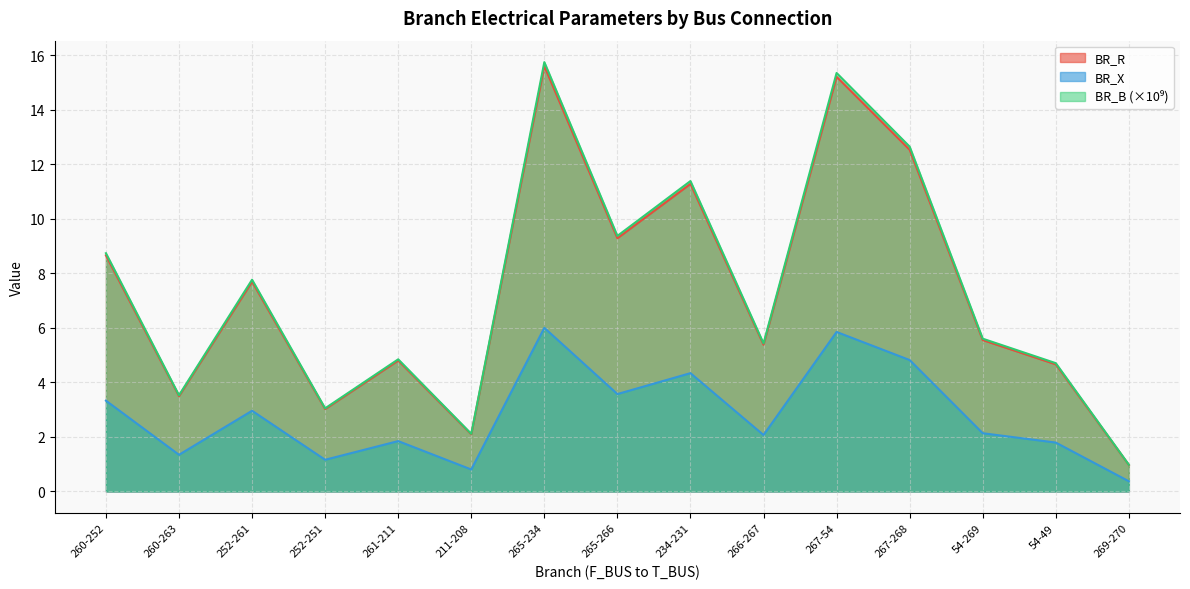

At which category does BR_R reach its first local peak?

252-261